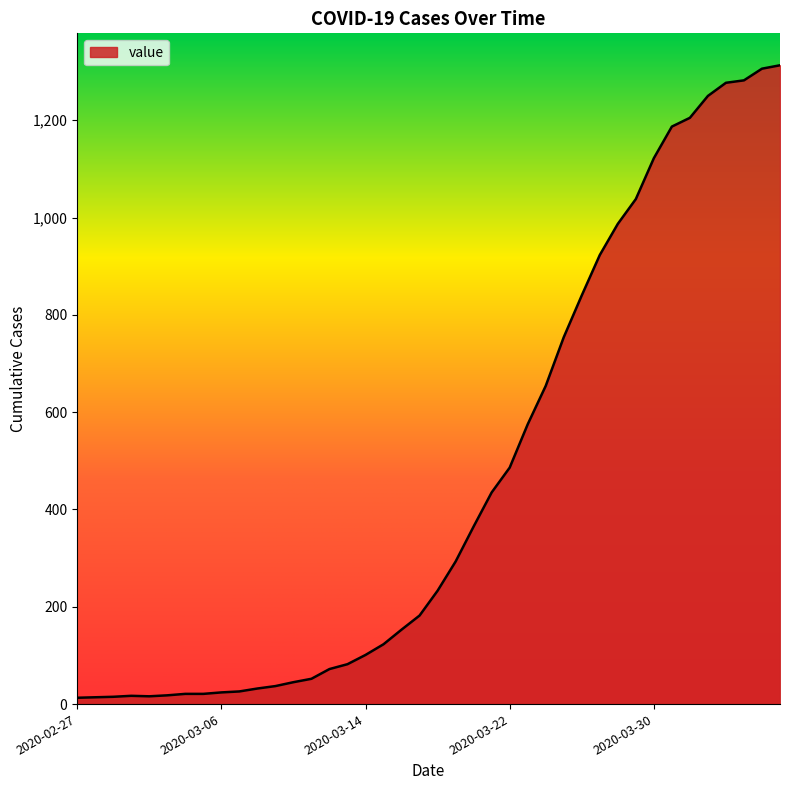

How many lines are shown in the chart?

1